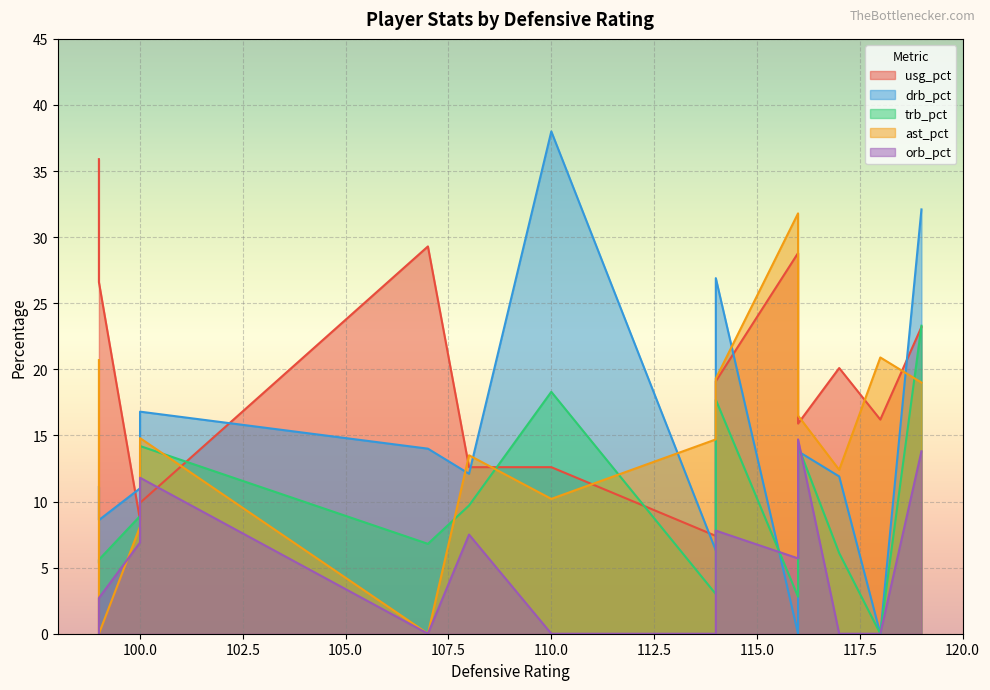

Does the chart display data point markers on the line(s)?

No